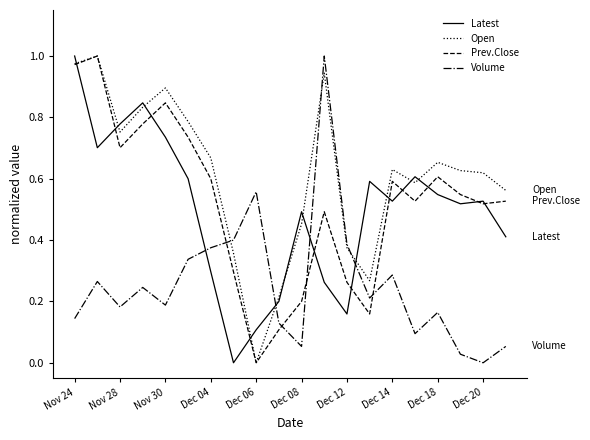

Which series has the largest total across all categories?

Open